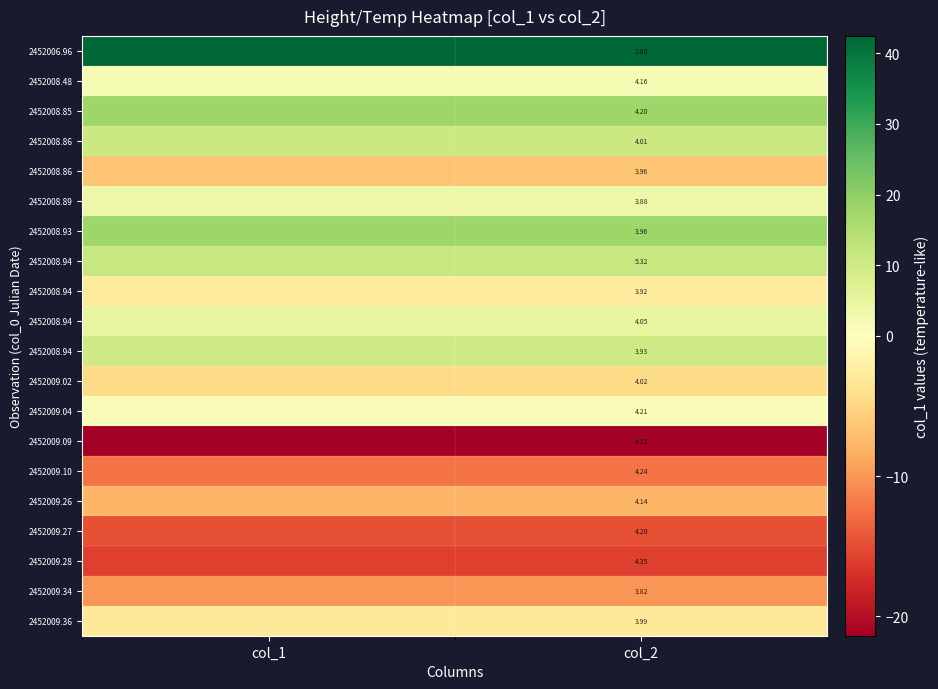

At which category is the sum across all series the highest?

col_1